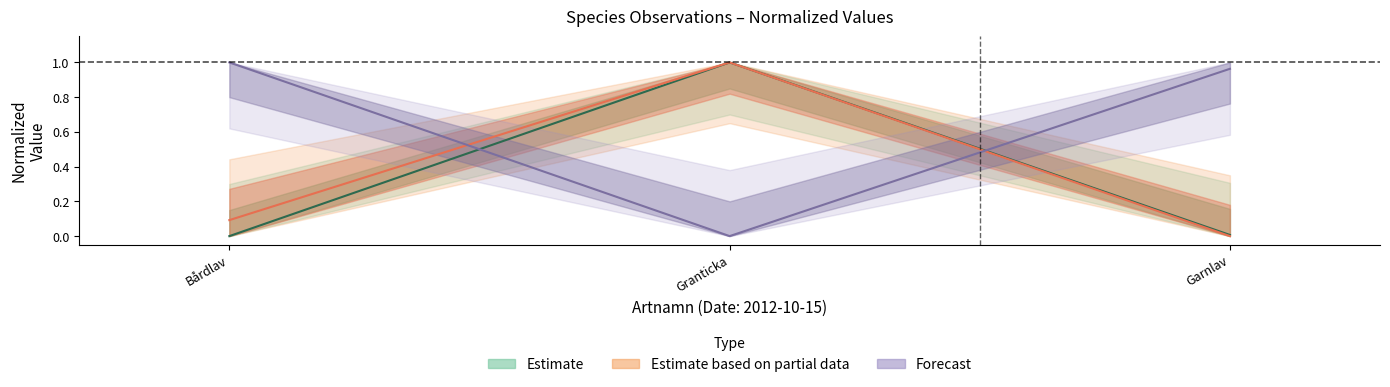

What is the greatest value displayed?

1.0